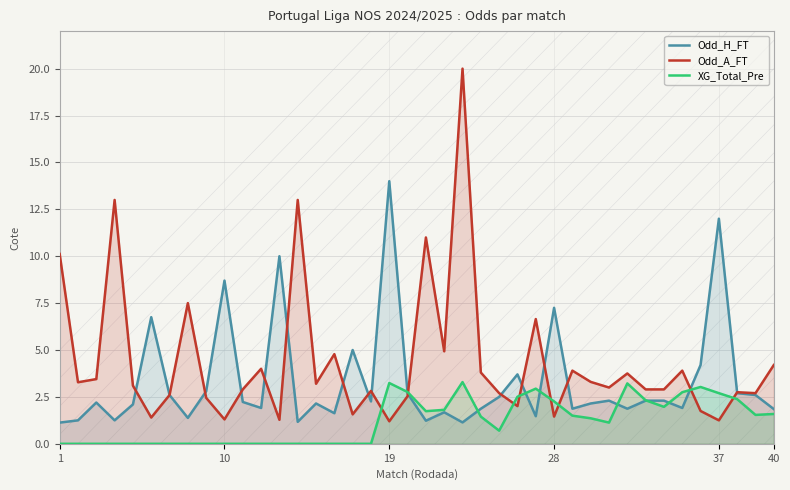

True or false: Odd_H_FT has a value of 4.0 at 28.

False